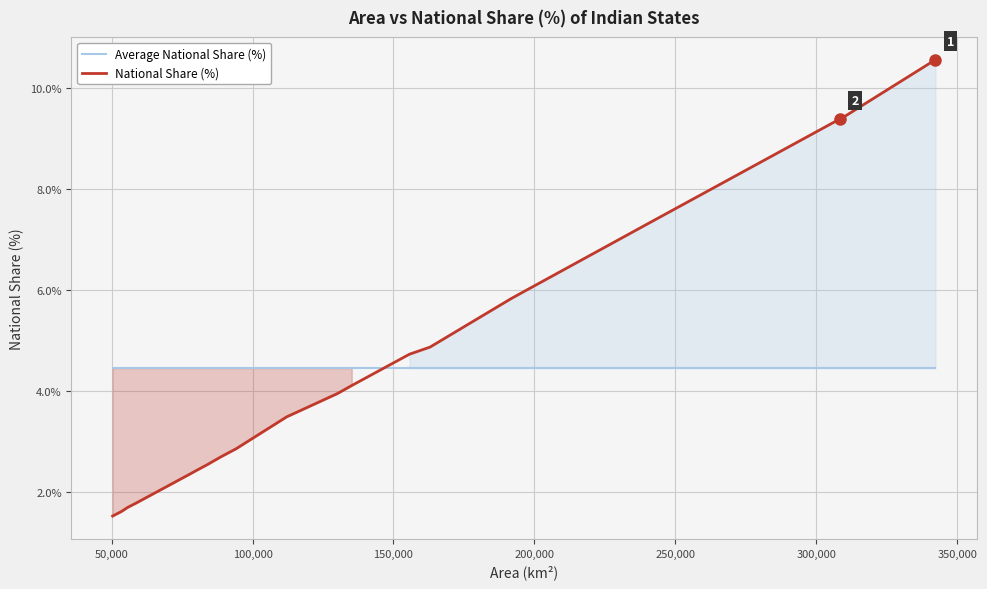

What is the lowest value of the Average National Share (%) series?

4.5